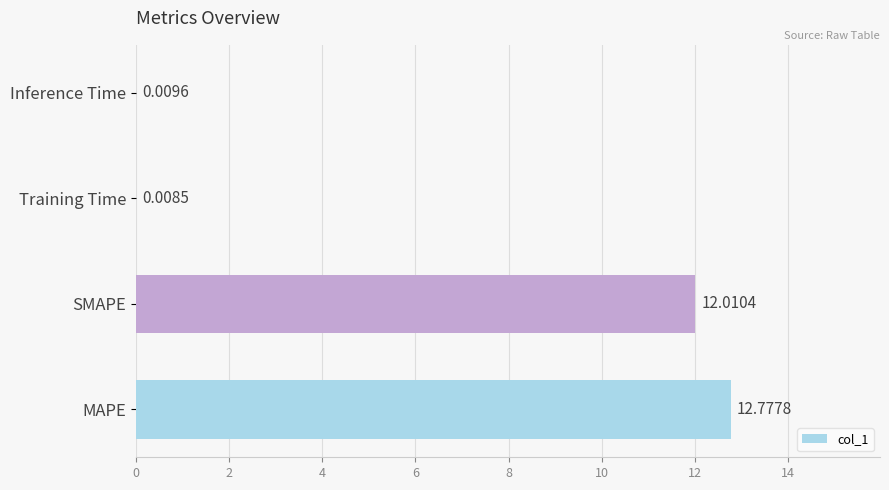

How many values exceed 12?

2